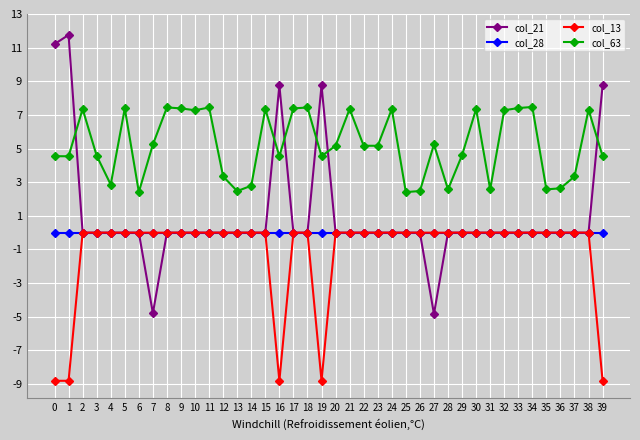

Does the chart display data point markers on the line(s)?

Yes